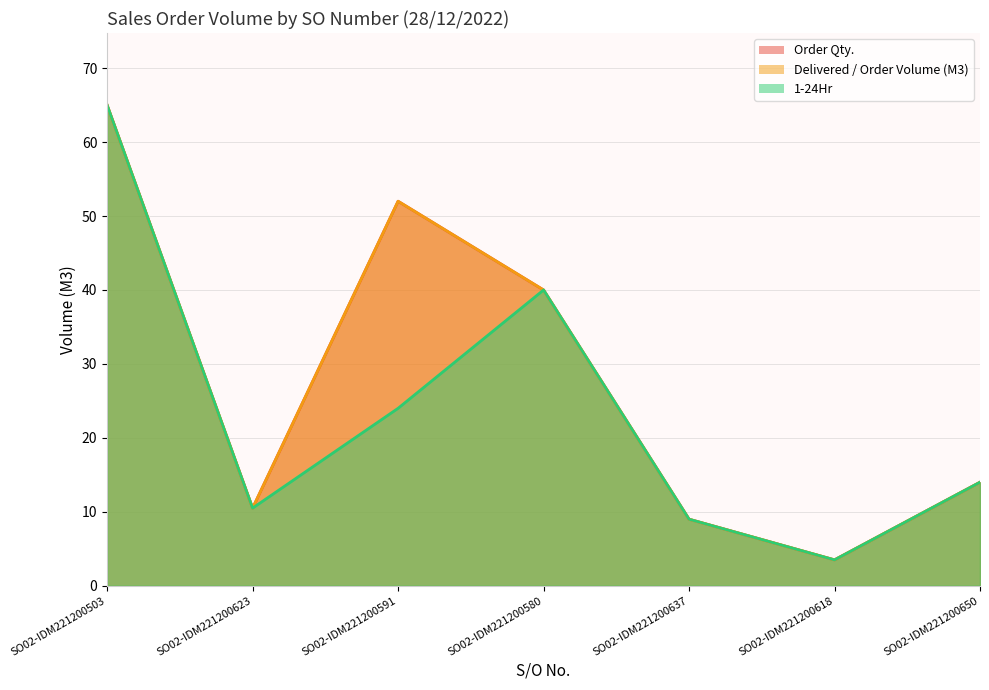

How many values in the Delivered / Order Volume (M3) series exceed 14?

3